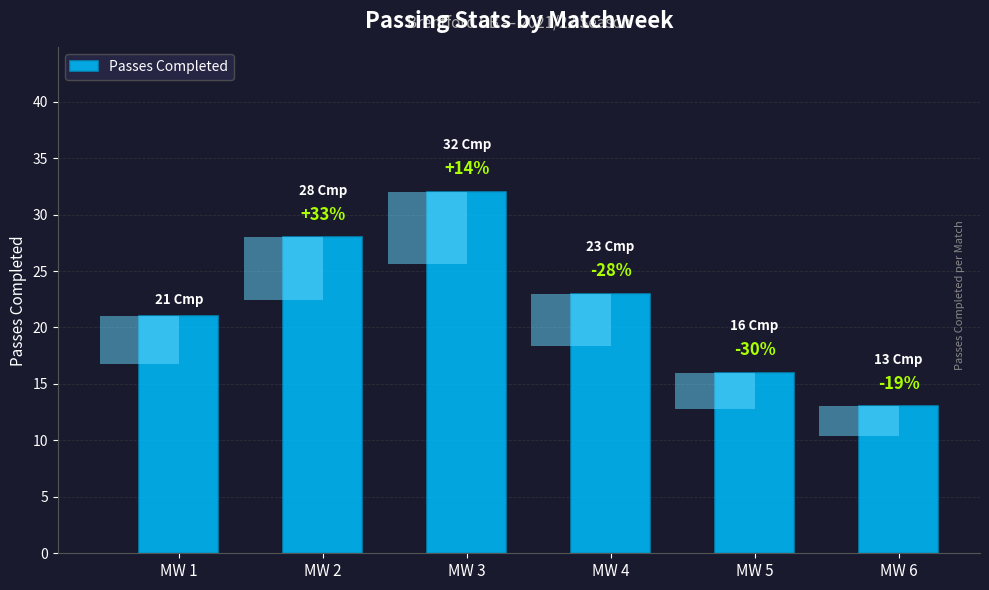

Reading left to right, list all the values displayed in this chart.

21	28	32	23	16	13